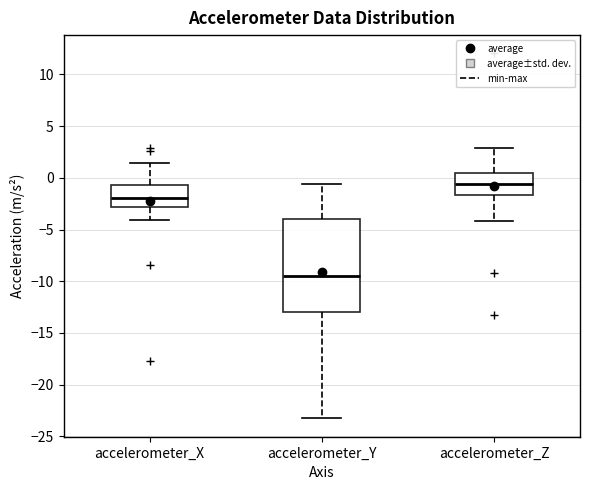

Which box has the lowest median line?

accelerometer_Y